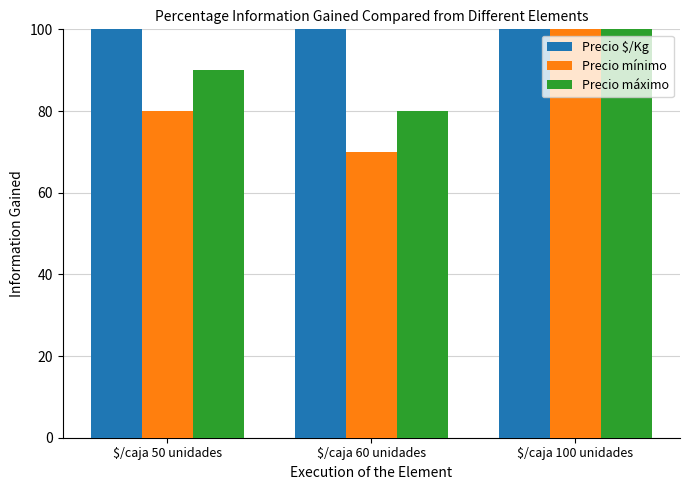

Is it true that Precio $/Kg equals 150 at $/caja 100 unidades?

False